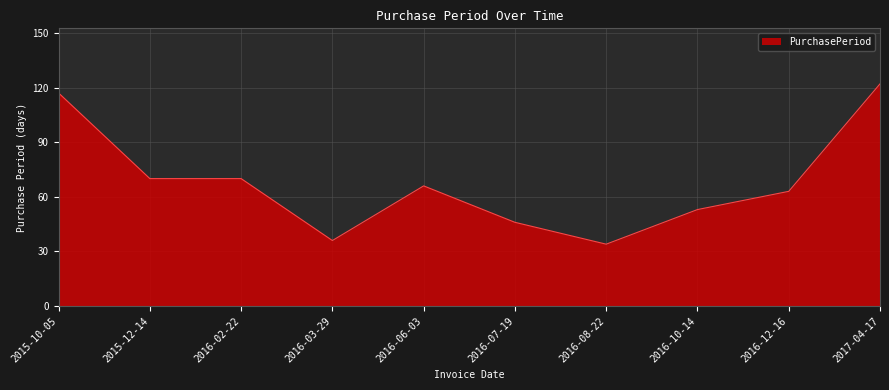

What position from the left is 2016-08-22?

7